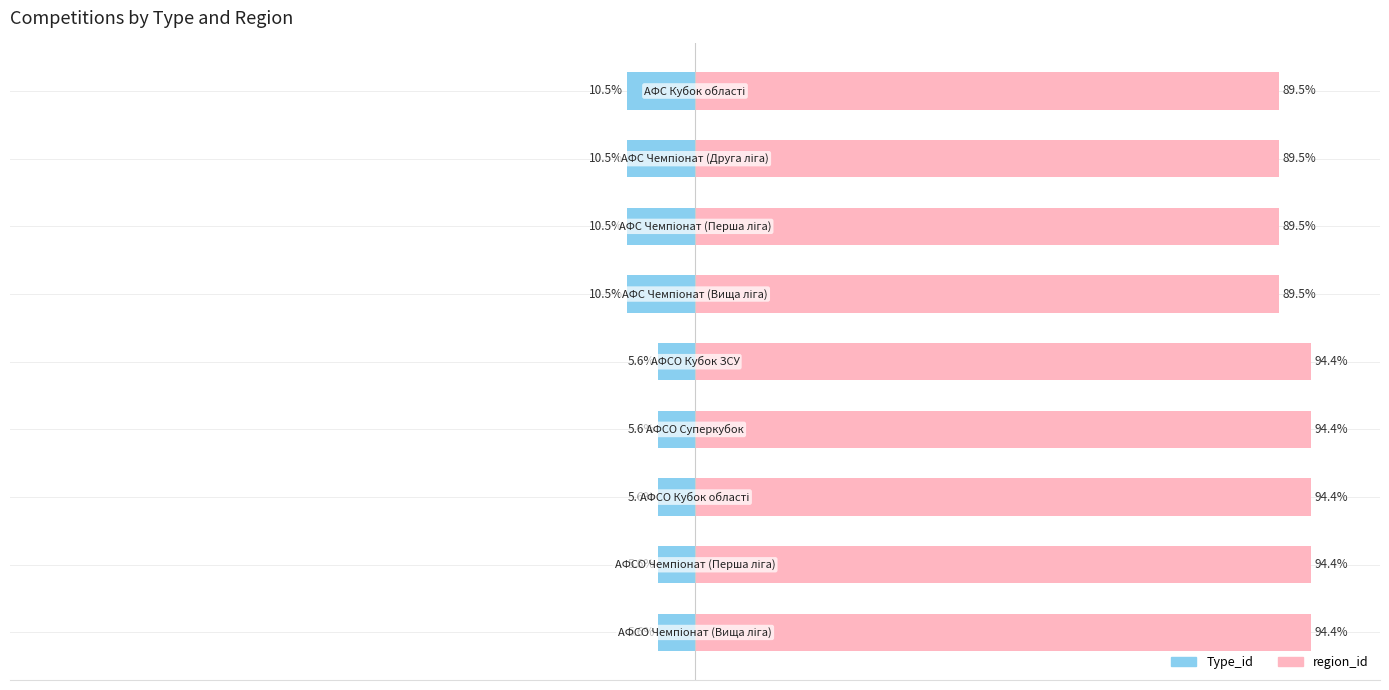

Does the chart contain any negative values?

Yes